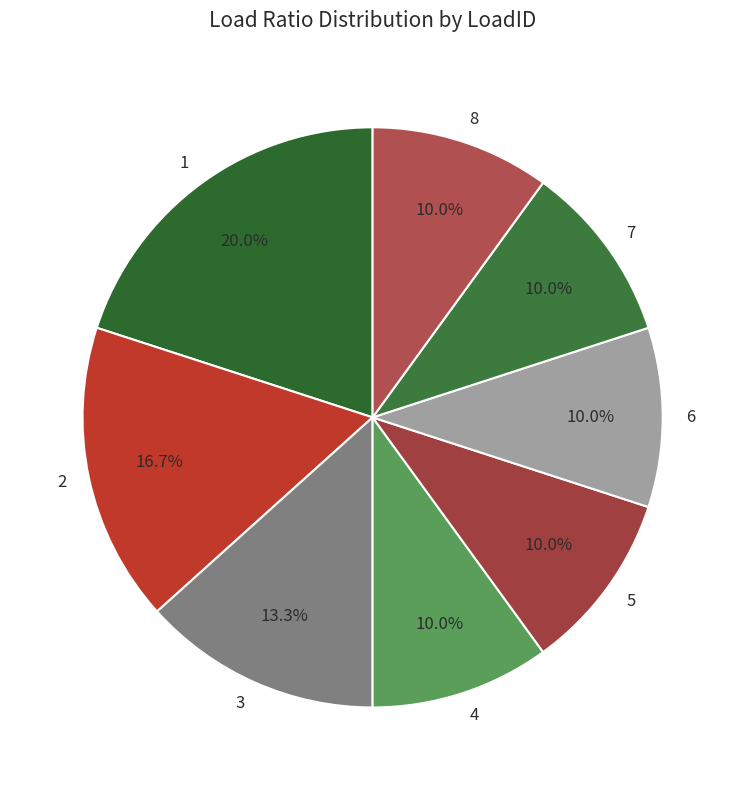

True or false: 5 accounts for 16% of the total.

False